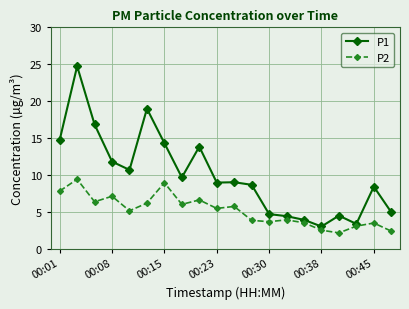

What is the value of the P1 point at the 8th from the left?

9.7